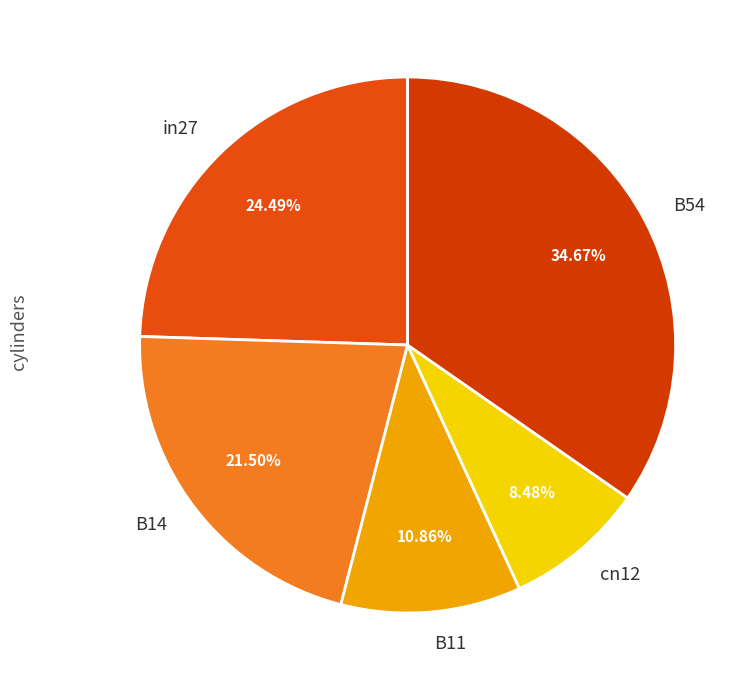

Does B54 represent more than half of the total?

No